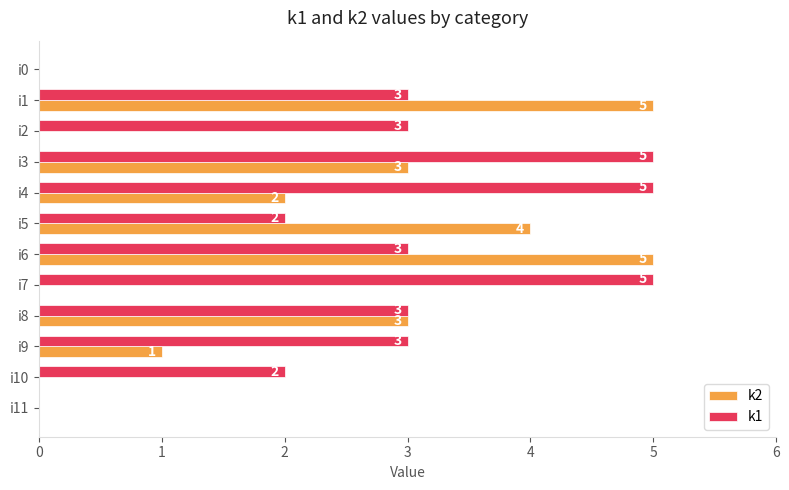

What is the sum of the k1 values at i8 and i10?

5